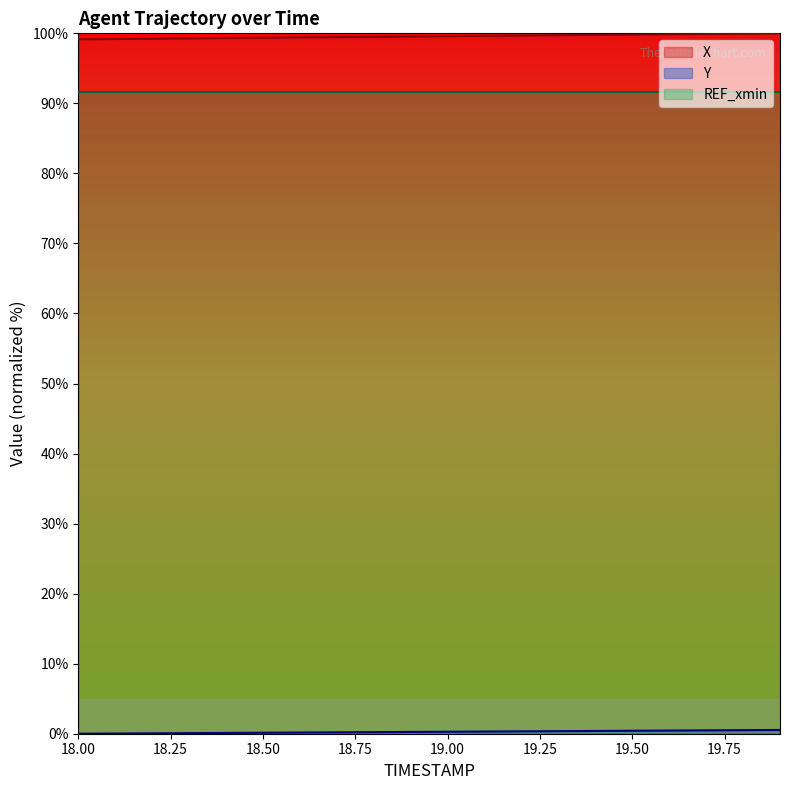

True or false: REF_xmin and X cross at least once.

False